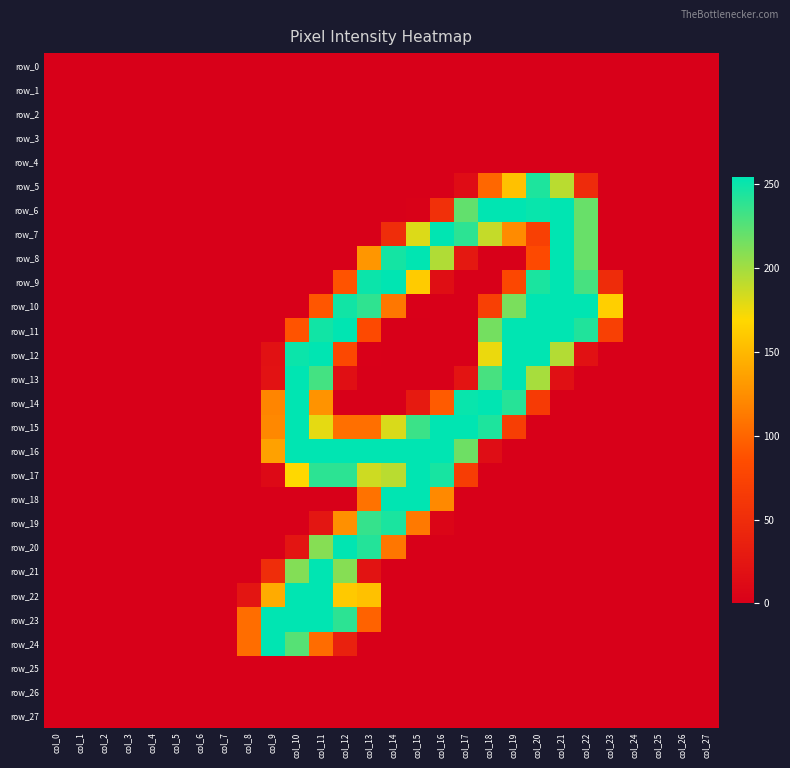

Reading left to right, transcribe all the data shown in this chart.

row_0: col_0=0	col_1=0	col_2=0	col_3=0	col_4=0	col_5=0	col_6=0	col_7=0	col_8=0	col_9=0	col_10=0	col_11=0	col_12=0	col_13=0	col_14=0	col_15=0	col_16=0	col_17=0	col_18=0	col_19=0	col_20=0	col_21=0	col_22=0	col_23=0	col_24=0	col_25=0	col_26=0	col_27=0
row_1: col_0=0	col_1=0	col_2=0	col_3=0	col_4=0	col_5=0	col_6=0	col_7=0	col_8=0	col_9=0	col_10=0	col_11=0	col_12=0	col_13=0	col_14=0	col_15=0	col_16=0	col_17=0	col_18=0	col_19=0	col_20=0	col_21=0	col_22=0	col_23=0	col_24=0	col_25=0	col_26=0	col_27=0
row_2: col_0=0	col_1=0	col_2=0	col_3=0	col_4=0	col_5=0	col_6=0	col_7=0	col_8=0	col_9=0	col_10=0	col_11=0	col_12=0	col_13=0	col_14=0	col_15=0	col_16=0	col_17=0	col_18=0	col_19=0	col_20=0	col_21=0	col_22=0	col_23=0	col_24=0	col_25=0	col_26=0	col_27=0
row_3: col_0=0	col_1=0	col_2=0	col_3=0	col_4=0	col_5=0	col_6=0	col_7=0	col_8=0	col_9=0	col_10=0	col_11=0	col_12=0	col_13=0	col_14=0	col_15=0	col_16=0	col_17=0	col_18=0	col_19=0	col_20=0	col_21=0	col_22=0	col_23=0	col_24=0	col_25=0	col_26=0	col_27=0
row_4: col_0=0	col_1=0	col_2=0	col_3=0	col_4=0	col_5=0	col_6=0	col_7=0	col_8=0	col_9=0	col_10=0	col_11=0	col_12=0	col_13=0	col_14=0	col_15=0	col_16=0	col_17=0	col_18=0	col_19=0	col_20=0	col_21=0	col_22=0	col_23=0	col_24=0	col_25=0	col_26=0	col_27=0
row_5: col_0=0	col_1=0	col_2=0	col_3=0	col_4=0	col_5=0	col_6=0	col_7=0	col_8=0	col_9=0	col_10=0	col_11=0	col_12=0	col_13=0	col_14=0	col_15=0	col_16=0	col_17=14	col_18=101	col_19=155	col_20=244	col_21=192	col_22=48	col_23=0	col_24=0	col_25=0	col_26=0	col_27=0
row_6: col_0=0	col_1=0	col_2=0	col_3=0	col_4=0	col_5=0	col_6=0	col_7=0	col_8=0	col_9=0	col_10=0	col_11=0	col_12=0	col_13=0	col_14=0	col_15=2	col_16=54	col_17=221	col_18=254	col_19=254	col_20=251	col_21=254	col_22=219	col_23=0	col_24=0	col_25=0	col_26=0	col_27=0
row_7: col_0=0	col_1=0	col_2=0	col_3=0	col_4=0	col_5=0	col_6=0	col_7=0	col_8=0	col_9=0	col_10=0	col_11=0	col_12=0	col_13=0	col_14=51	col_15=181	col_16=254	col_17=239	col_18=189	col_19=123	col_20=71	col_21=254	col_22=219	col_23=0	col_24=0	col_25=0	col_26=0	col_27=0
row_8: col_0=0	col_1=0	col_2=0	col_3=0	col_4=0	col_5=0	col_6=0	col_7=0	col_8=0	col_9=0	col_10=0	col_11=0	col_12=0	col_13=129	col_14=247	col_15=254	col_16=195	col_17=27	col_18=0	col_19=0	col_20=81	col_21=254	col_22=219	col_23=0	col_24=0	col_25=0	col_26=0	col_27=0
row_9: col_0=0	col_1=0	col_2=0	col_3=0	col_4=0	col_5=0	col_6=0	col_7=0	col_8=0	col_9=0	col_10=0	col_11=0	col_12=89	col_13=250	col_14=254	col_15=161	col_16=16	col_17=0	col_18=0	col_19=79	col_20=245	col_21=254	col_22=230	col_23=49	col_24=0	col_25=0	col_26=0	col_27=0
row_10: col_0=0	col_1=0	col_2=0	col_3=0	col_4=0	col_5=0	col_6=0	col_7=0	col_8=0	col_9=0	col_10=0	col_11=91	col_12=248	col_13=238	col_14=111	col_15=1	col_16=0	col_17=0	col_18=71	col_19=213	col_20=254	col_21=254	col_22=254	col_23=164	col_24=0	col_25=0	col_26=0	col_27=0
row_11: col_0=0	col_1=0	col_2=0	col_3=0	col_4=0	col_5=0	col_6=0	col_7=0	col_8=0	col_9=0	col_10=89	col_11=248	col_12=254	col_13=81	col_14=0	col_15=0	col_16=0	col_17=0	col_18=215	col_19=254	col_20=254	col_21=254	col_22=243	col_23=71	col_24=0	col_25=0	col_26=0	col_27=0
row_12: col_0=0	col_1=0	col_2=0	col_3=0	col_4=0	col_5=0	col_6=0	col_7=0	col_8=0	col_9=19	col_10=250	col_11=254	col_12=80	col_13=1	col_14=0	col_15=0	col_16=0	col_17=0	col_18=176	col_19=254	col_20=254	col_21=194	col_22=20	col_23=0	col_24=0	col_25=0	col_26=0	col_27=0
row_13: col_0=0	col_1=0	col_2=0	col_3=0	col_4=0	col_5=0	col_6=0	col_7=0	col_8=0	col_9=21	col_10=254	col_11=231	col_12=17	col_13=0	col_14=0	col_15=0	col_16=0	col_17=23	col_18=230	col_19=254	col_20=198	col_21=18	col_22=0	col_23=0	col_24=0	col_25=0	col_26=0	col_27=0
row_14: col_0=0	col_1=0	col_2=0	col_3=0	col_4=0	col_5=0	col_6=0	col_7=0	col_8=0	col_9=119	col_10=254	col_11=127	col_12=0	col_13=0	col_14=0	col_15=30	col_16=94	col_17=251	col_18=254	col_19=241	col_20=65	col_21=0	col_22=0	col_23=0	col_24=0	col_25=0	col_26=0	col_27=0
row_15: col_0=0	col_1=0	col_2=0	col_3=0	col_4=0	col_5=0	col_6=0	col_7=0	col_8=0	col_9=121	col_10=254	col_11=178	col_12=106	col_13=106	col_14=182	col_15=234	col_16=254	col_17=254	col_18=244	col_19=69	col_20=0	col_21=0	col_22=0	col_23=0	col_24=0	col_25=0	col_26=0	col_27=0
row_16: col_0=0	col_1=0	col_2=0	col_3=0	col_4=0	col_5=0	col_6=0	col_7=0	col_8=0	col_9=136	col_10=254	col_11=254	col_12=254	col_13=254	col_14=254	col_15=254	col_16=254	col_17=217	col_18=15	col_19=0	col_20=0	col_21=0	col_22=0	col_23=0	col_24=0	col_25=0	col_26=0	col_27=0
row_17: col_0=0	col_1=0	col_2=0	col_3=0	col_4=0	col_5=0	col_6=0	col_7=0	col_8=0	col_9=11	col_10=169	col_11=239	col_12=239	col_13=186	col_14=192	col_15=254	col_16=246	col_17=68	col_18=0	col_19=0	col_20=0	col_21=0	col_22=0	col_23=0	col_24=0	col_25=0	col_26=0	col_27=0
row_18: col_0=0	col_1=0	col_2=0	col_3=0	col_4=0	col_5=0	col_6=0	col_7=0	col_8=0	col_9=0	col_10=0	col_11=0	col_12=0	col_13=108	col_14=254	col_15=254	col_16=122	col_17=0	col_18=0	col_19=0	col_20=0	col_21=0	col_22=0	col_23=0	col_24=0	col_25=0	col_26=0	col_27=0
row_19: col_0=0	col_1=0	col_2=0	col_3=0	col_4=0	col_5=0	col_6=0	col_7=0	col_8=0	col_9=0	col_10=0	col_11=25	col_12=126	col_13=236	col_14=245	col_15=112	col_16=6	col_17=0	col_18=0	col_19=0	col_20=0	col_21=0	col_22=0	col_23=0	col_24=0	col_25=0	col_26=0	col_27=0
row_20: col_0=0	col_1=0	col_2=0	col_3=0	col_4=0	col_5=0	col_6=0	col_7=0	col_8=0	col_9=0	col_10=24	col_11=209	col_12=254	col_13=242	col_14=110	col_15=0	col_16=0	col_17=0	col_18=0	col_19=0	col_20=0	col_21=0	col_22=0	col_23=0	col_24=0	col_25=0	col_26=0	col_27=0
row_21: col_0=0	col_1=0	col_2=0	col_3=0	col_4=0	col_5=0	col_6=0	col_7=0	col_8=0	col_9=51	col_10=210	col_11=254	col_12=209	col_13=22	col_14=0	col_15=0	col_16=0	col_17=0	col_18=0	col_19=0	col_20=0	col_21=0	col_22=0	col_23=0	col_24=0	col_25=0	col_26=0	col_27=0
row_22: col_0=0	col_1=0	col_2=0	col_3=0	col_4=0	col_5=0	col_6=0	col_7=0	col_8=24	col_9=142	col_10=254	col_11=254	col_12=160	col_13=155	col_14=0	col_15=0	col_16=0	col_17=0	col_18=0	col_19=0	col_20=0	col_21=0	col_22=0	col_23=0	col_24=0	col_25=0	col_26=0	col_27=0
row_23: col_0=0	col_1=0	col_2=0	col_3=0	col_4=0	col_5=0	col_6=0	col_7=0	col_8=105	col_9=254	col_10=254	col_11=254	col_12=239	col_13=98	col_14=0	col_15=0	col_16=0	col_17=0	col_18=0	col_19=0	col_20=0	col_21=0	col_22=0	col_23=0	col_24=0	col_25=0	col_26=0	col_27=0
row_24: col_0=0	col_1=0	col_2=0	col_3=0	col_4=0	col_5=0	col_6=0	col_7=0	col_8=105	col_9=254	col_10=225	col_11=104	col_12=37	col_13=0	col_14=0	col_15=0	col_16=0	col_17=0	col_18=0	col_19=0	col_20=0	col_21=0	col_22=0	col_23=0	col_24=0	col_25=0	col_26=0	col_27=0
row_25: col_0=0	col_1=0	col_2=0	col_3=0	col_4=0	col_5=0	col_6=0	col_7=0	col_8=0	col_9=0	col_10=0	col_11=0	col_12=0	col_13=0	col_14=0	col_15=0	col_16=0	col_17=0	col_18=0	col_19=0	col_20=0	col_21=0	col_22=0	col_23=0	col_24=0	col_25=0	col_26=0	col_27=0
row_26: col_0=0	col_1=0	col_2=0	col_3=0	col_4=0	col_5=0	col_6=0	col_7=0	col_8=0	col_9=0	col_10=0	col_11=0	col_12=0	col_13=0	col_14=0	col_15=0	col_16=0	col_17=0	col_18=0	col_19=0	col_20=0	col_21=0	col_22=0	col_23=0	col_24=0	col_25=0	col_26=0	col_27=0
row_27: col_0=0	col_1=0	col_2=0	col_3=0	col_4=0	col_5=0	col_6=0	col_7=0	col_8=0	col_9=0	col_10=0	col_11=0	col_12=0	col_13=0	col_14=0	col_15=0	col_16=0	col_17=0	col_18=0	col_19=0	col_20=0	col_21=0	col_22=0	col_23=0	col_24=0	col_25=0	col_26=0	col_27=0